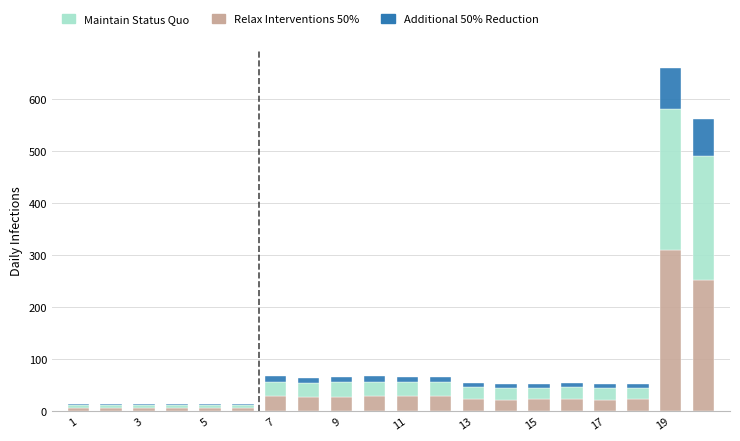

What is the average value of the Relax Interventions 50% series?

44.7